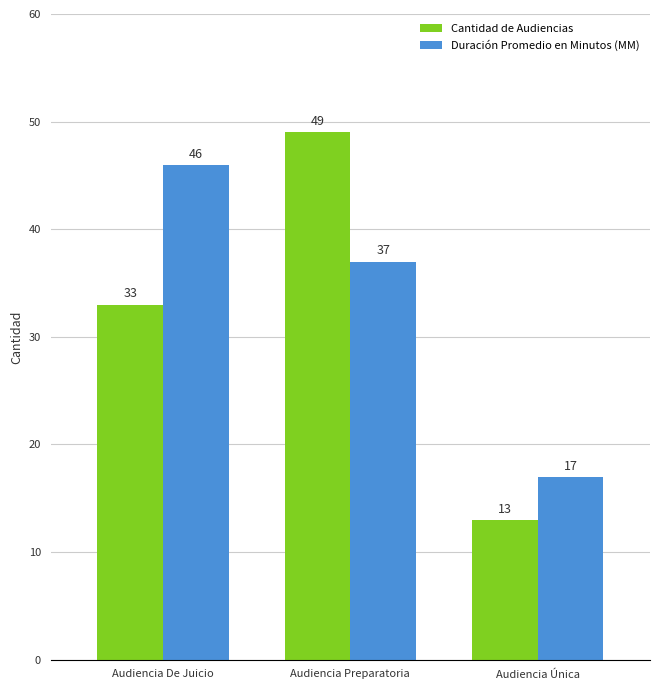

Does the chart contain any negative values?

No